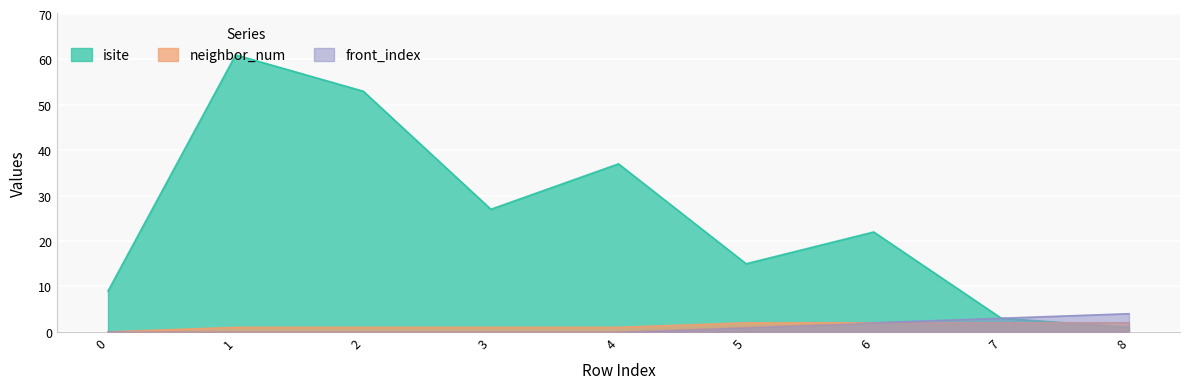

What are all the series names shown in the legend?

isite, neighbor_num, front_index